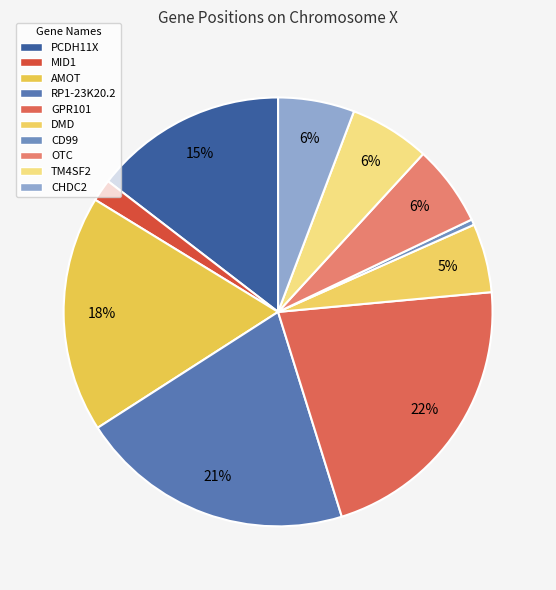

Which has a higher value, OTC or GPR101?

GPR101